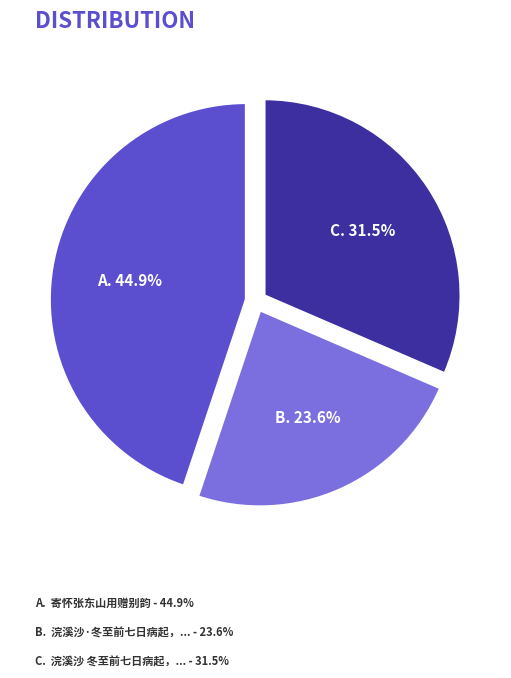

Does any single category account for the majority?

No